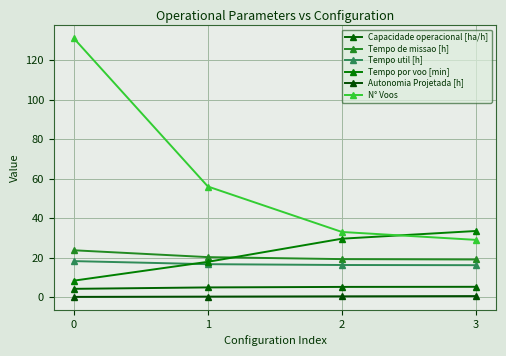

What is the value of the Capacidade operacional [ha/h] point at the 2nd from the left?

4.9